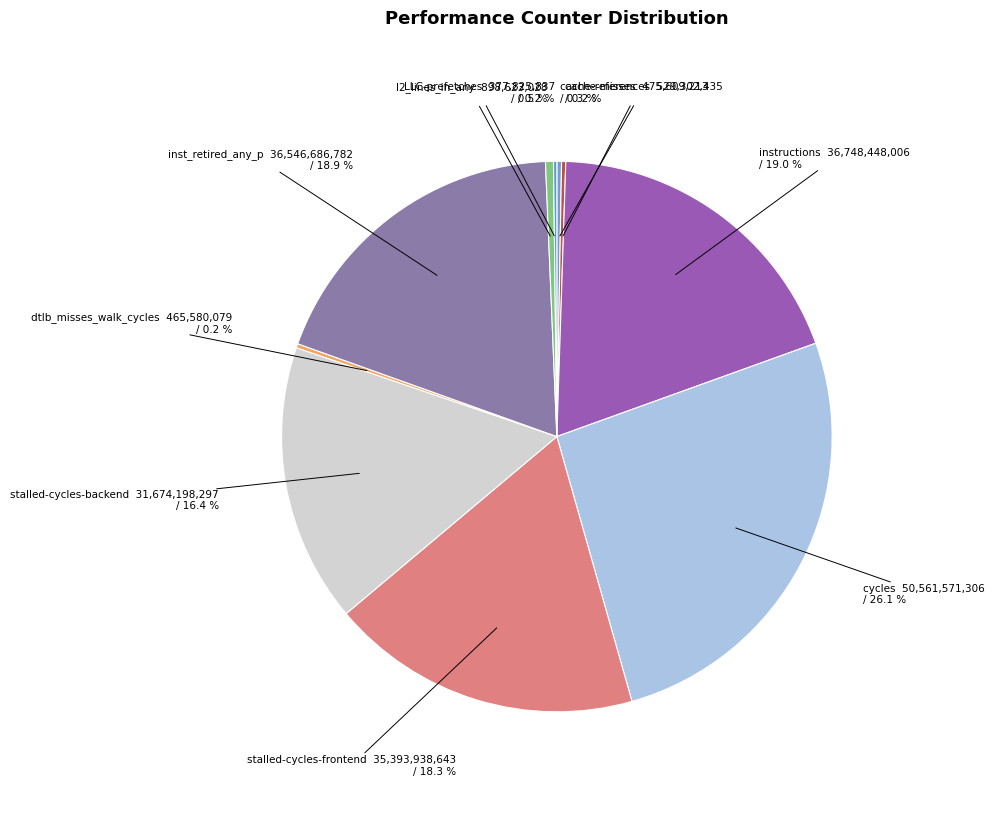

Does any single category account for the majority?

No